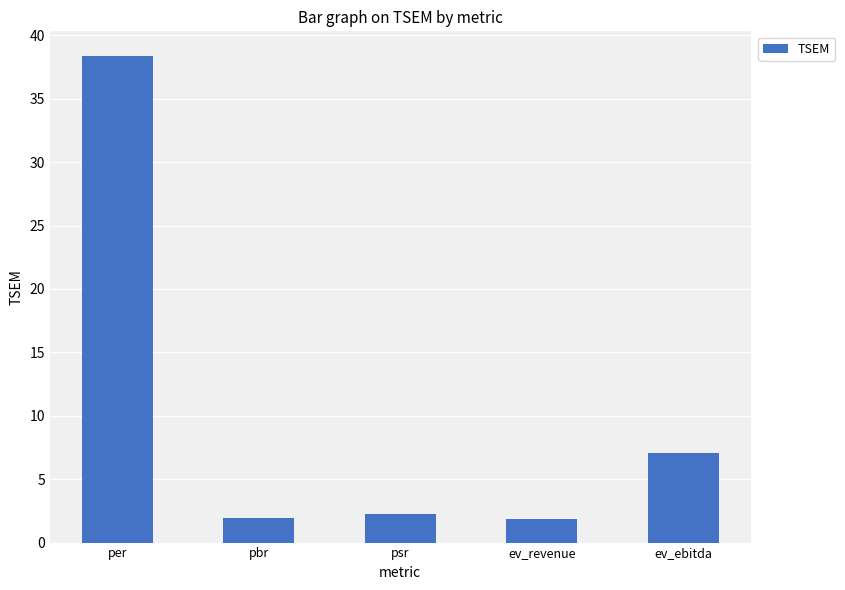

Where does the data first go above 2?

per